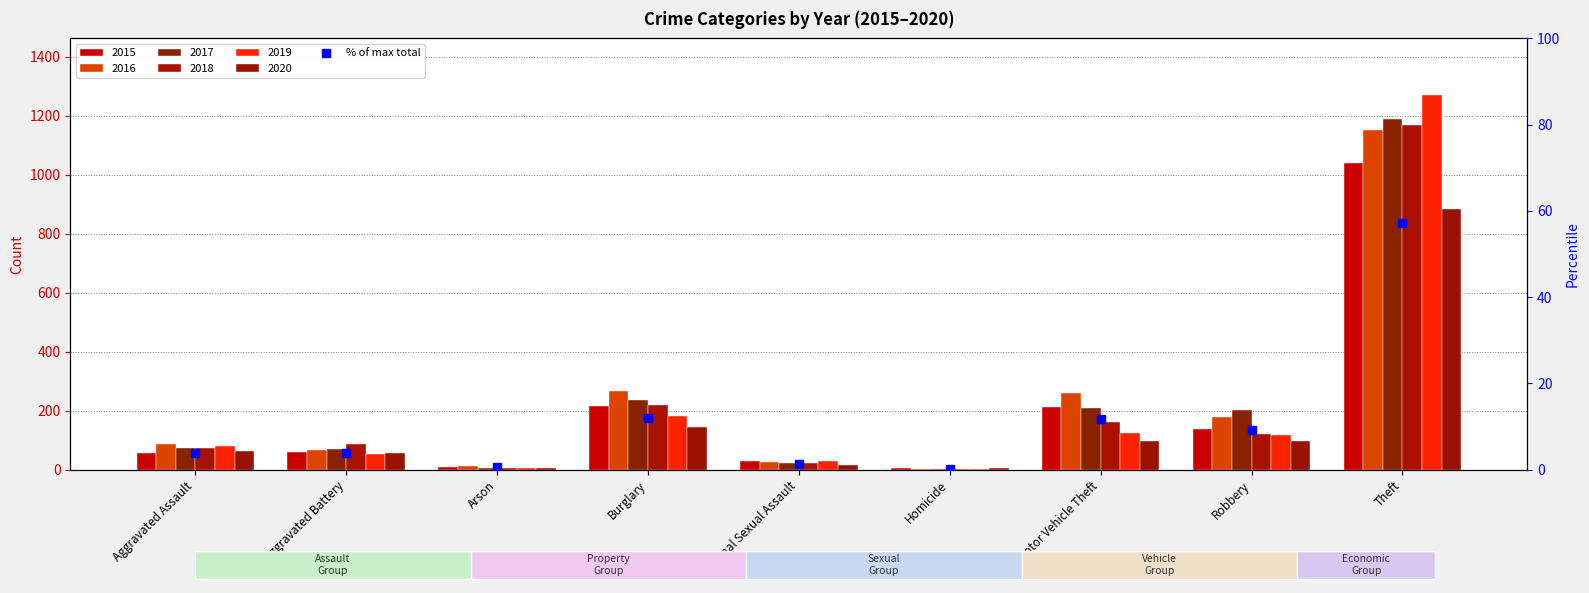

Reading right to left, transcribe all the data shown in this chart.

Theft=57.3	Robbery=9.1	Motor Vehicle Theft=11.7	Homicide=0.2	Criminal Sexual Assault=1.4	Burglary=12.0	Arson=0.5	Aggravated Battery=3.9	Aggravated Assault=4.0